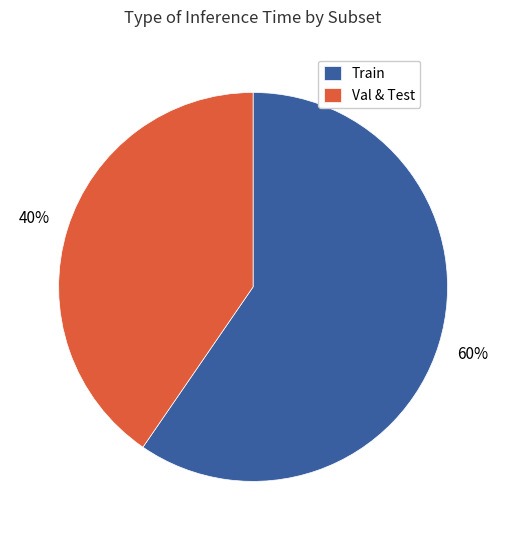

Combined, do Val & Test and Train account for over 50%?

Yes